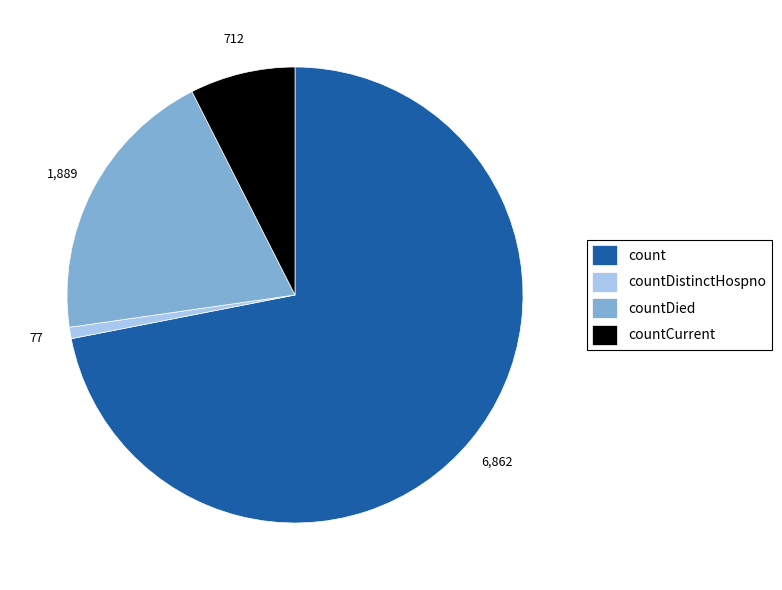

Which slice is the largest?

count